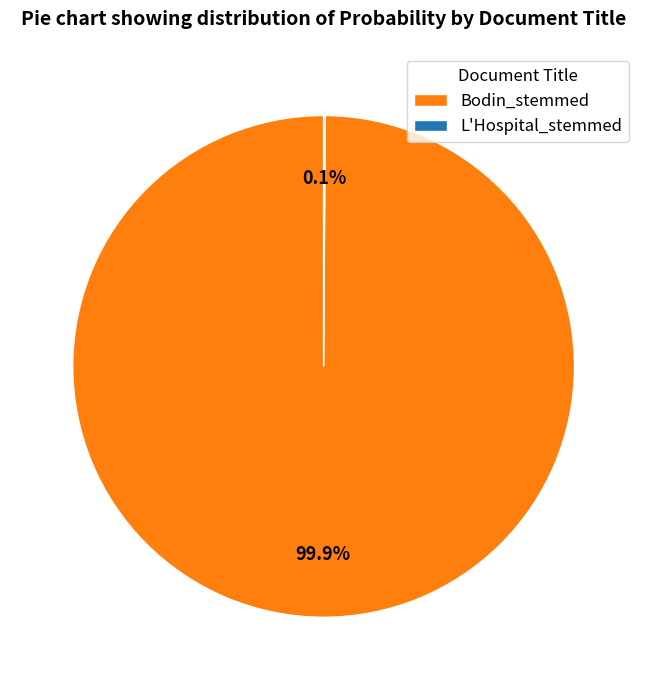

What is the majority slice?

Bodin_stemmed